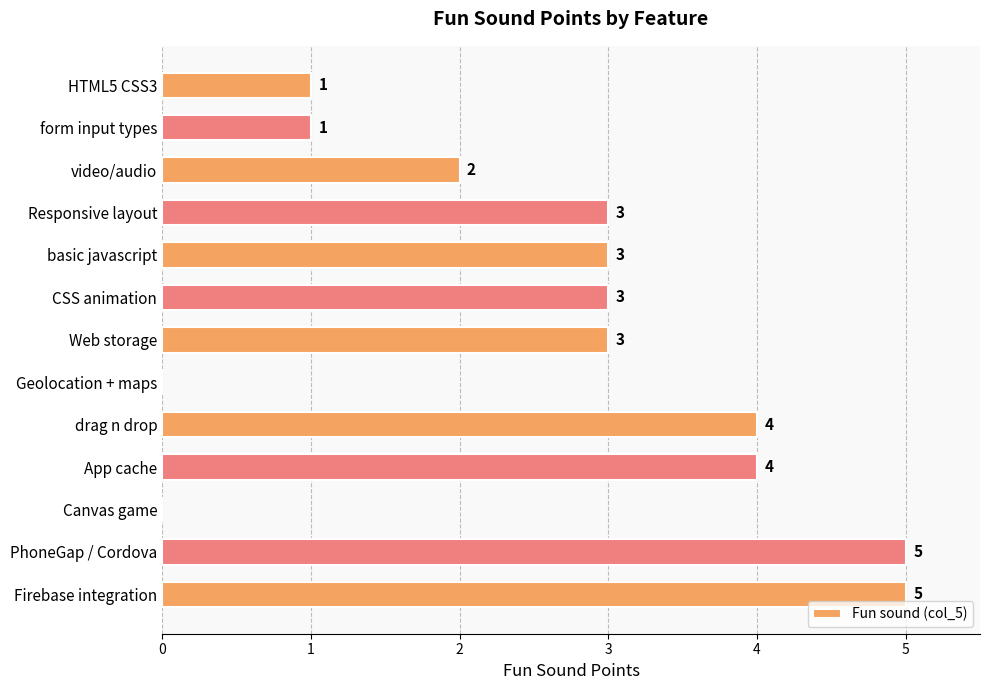

At which label is the value closest to 2?

video/audio